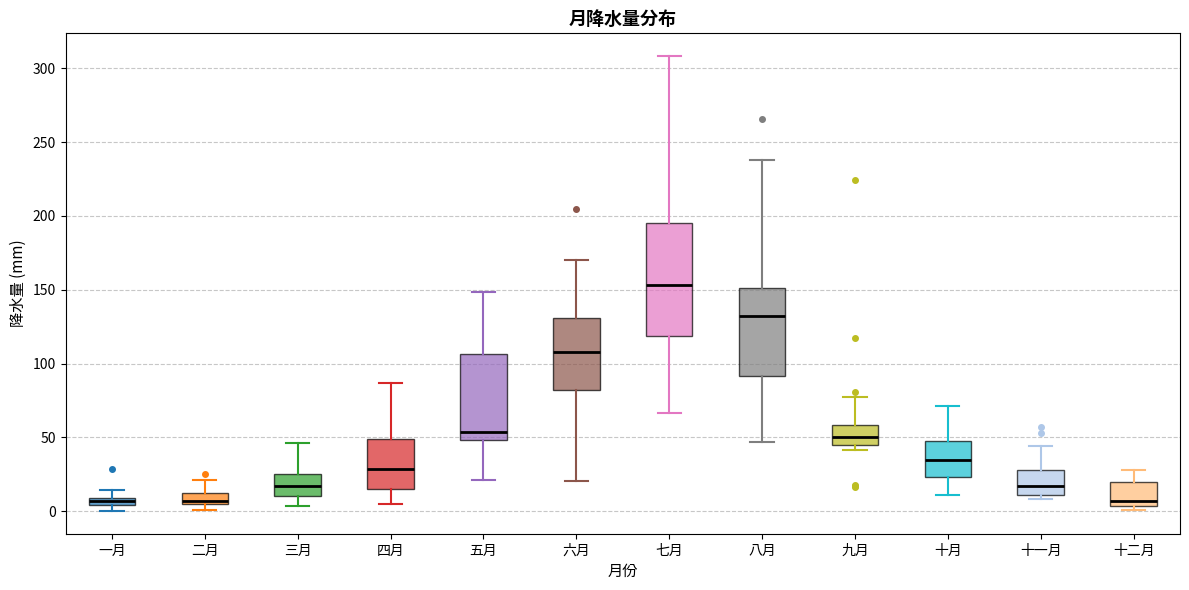

Where is the upper edge of the box for 六月 on the y-axis? The values are not printed on the chart, so give them approximately, as read against the axis.

130